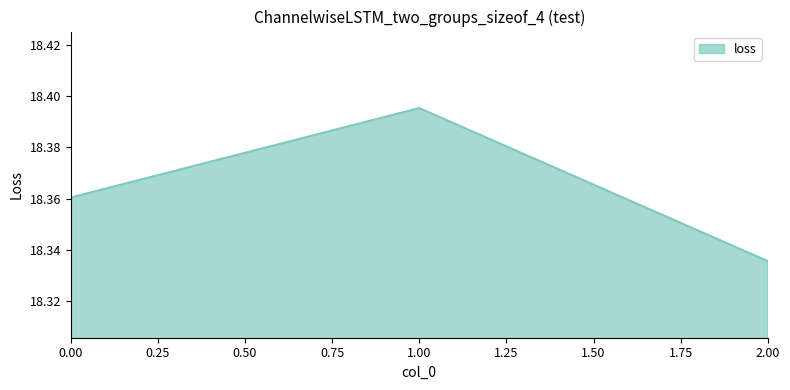

The chart shows a value of 28.8 at 1.00. True or false?

False